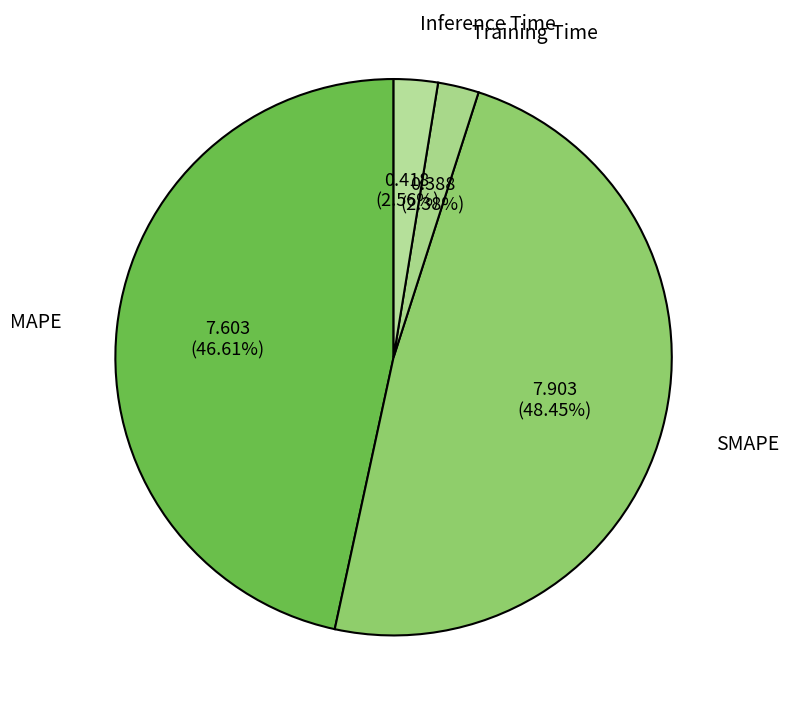

Which category has the biggest portion of the pie?

SMAPE